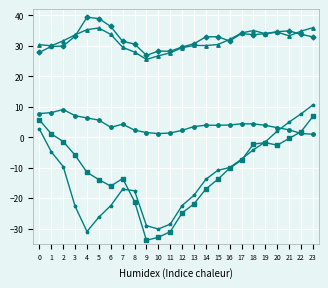

At which category is the sum across all series the highest?

23